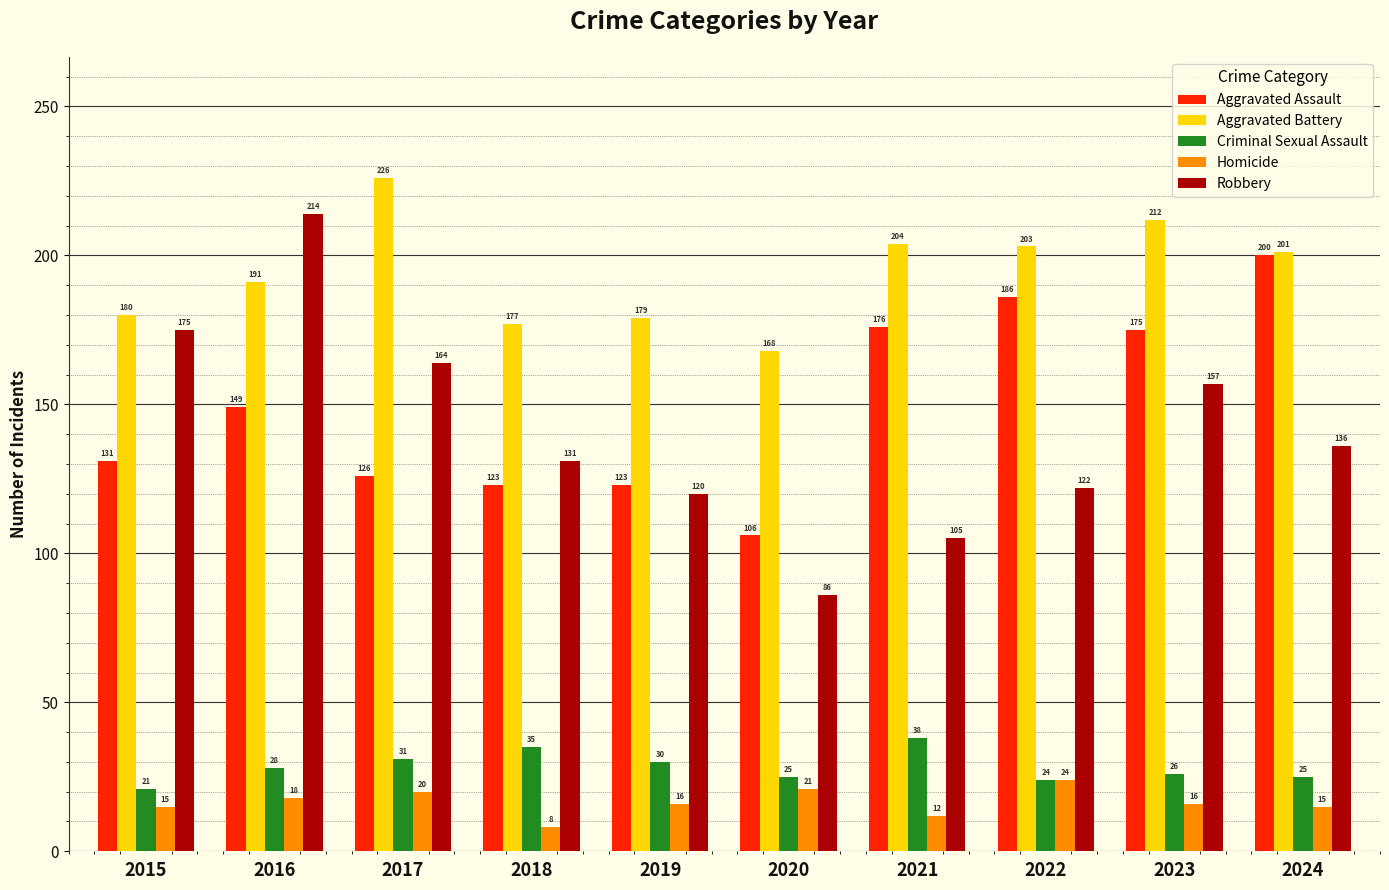

Reading left to right, what are all the values shown in this chart?

Aggravated Assault: 2015=131	2016=149	2017=126	2018=123	2019=123	2020=106	2021=176	2022=186	2023=175	2024=200
Aggravated Battery: 2015=180	2016=191	2017=226	2018=177	2019=179	2020=168	2021=204	2022=203	2023=212	2024=201
Criminal Sexual Assault: 2015=21	2016=28	2017=31	2018=35	2019=30	2020=25	2021=38	2022=24	2023=26	2024=25
Homicide: 2015=15	2016=18	2017=20	2018=8	2019=16	2020=21	2021=12	2022=24	2023=16	2024=15
Robbery: 2015=175	2016=214	2017=164	2018=131	2019=120	2020=86	2021=105	2022=122	2023=157	2024=136